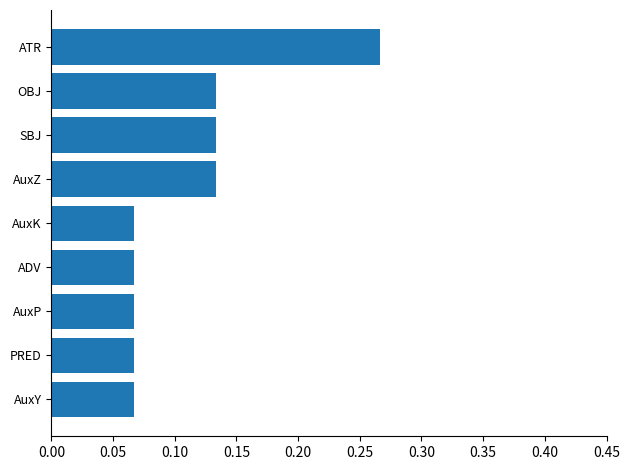

The chart shows a value of 0.4 at ATR. True or false?

False